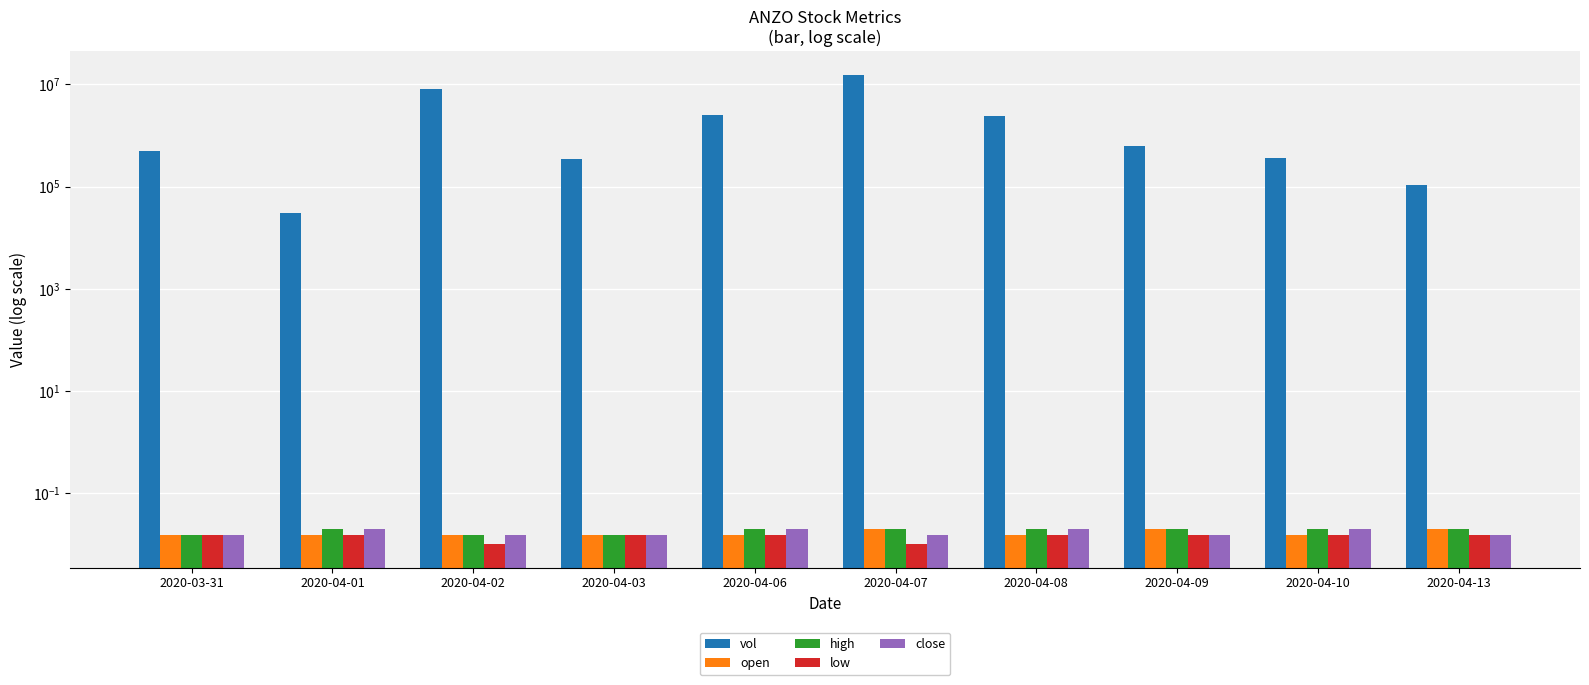

Reading left to right, what are all the values shown in this chart?

vol: 488000.0	30200.0	8091700.0	354500.0	2497500.0	15587000.0	2376900.0	612200.0	358100.0	107000.0
open: 0.0	0.0	0.0	0.0	0.0	0.0	0.0	0.0	0.0	0.0
high: 0.0	0.0	0.0	0.0	0.0	0.0	0.0	0.0	0.0	0.0
low: 0.0	0.0	0.0	0.0	0.0	0.0	0.0	0.0	0.0	0.0
close: 0.0	0.0	0.0	0.0	0.0	0.0	0.0	0.0	0.0	0.0